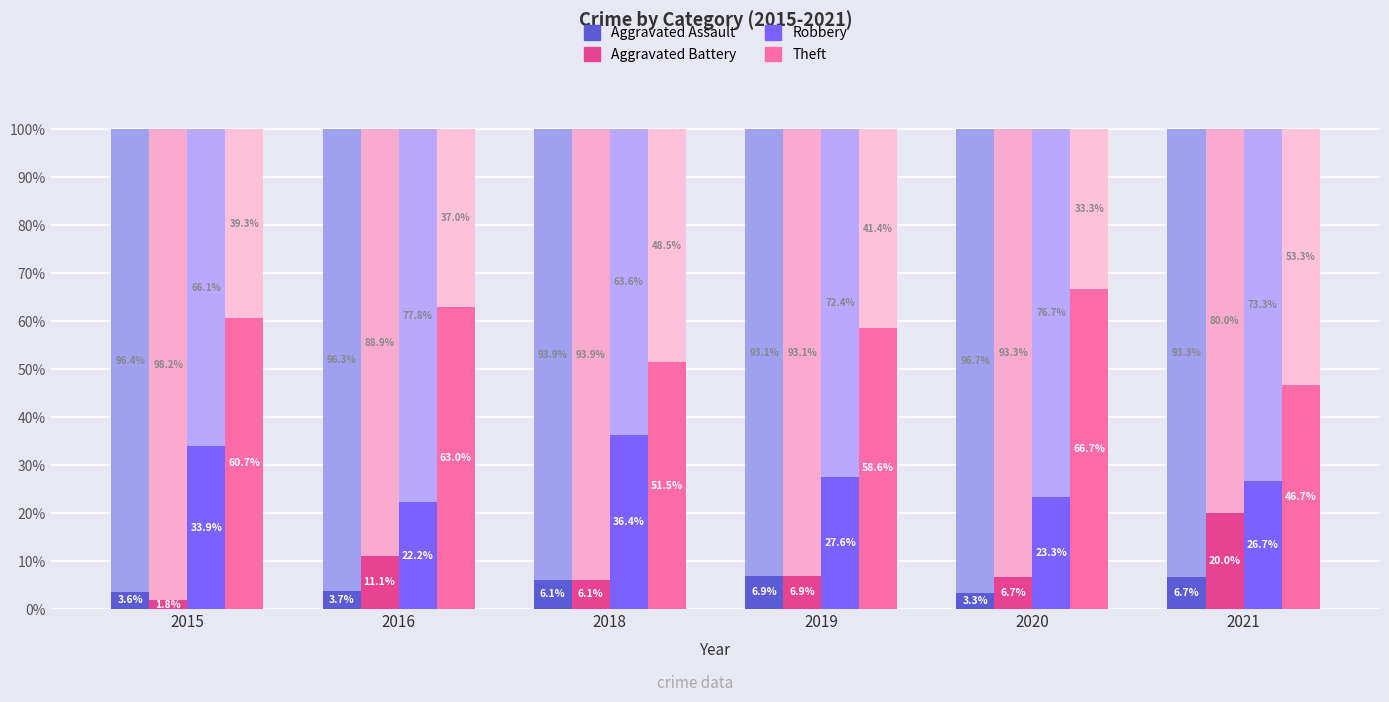

What is the maximum value for Robbery?

36.4